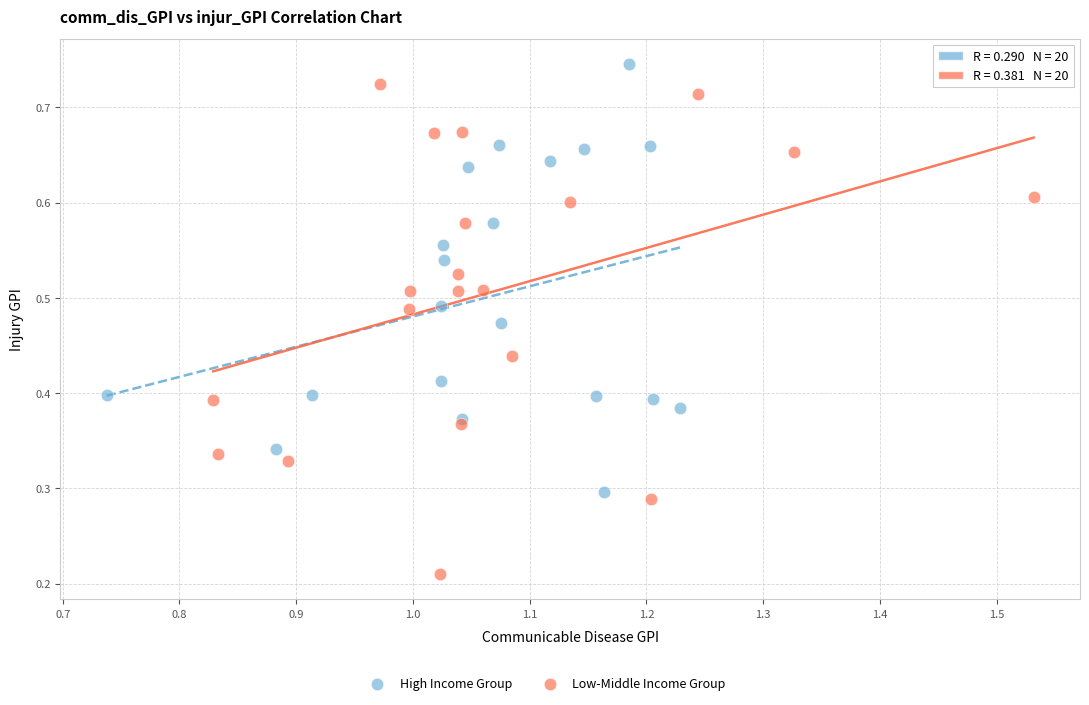

Which series reaches the minimum Y coordinate?

Low-Middle Income Group